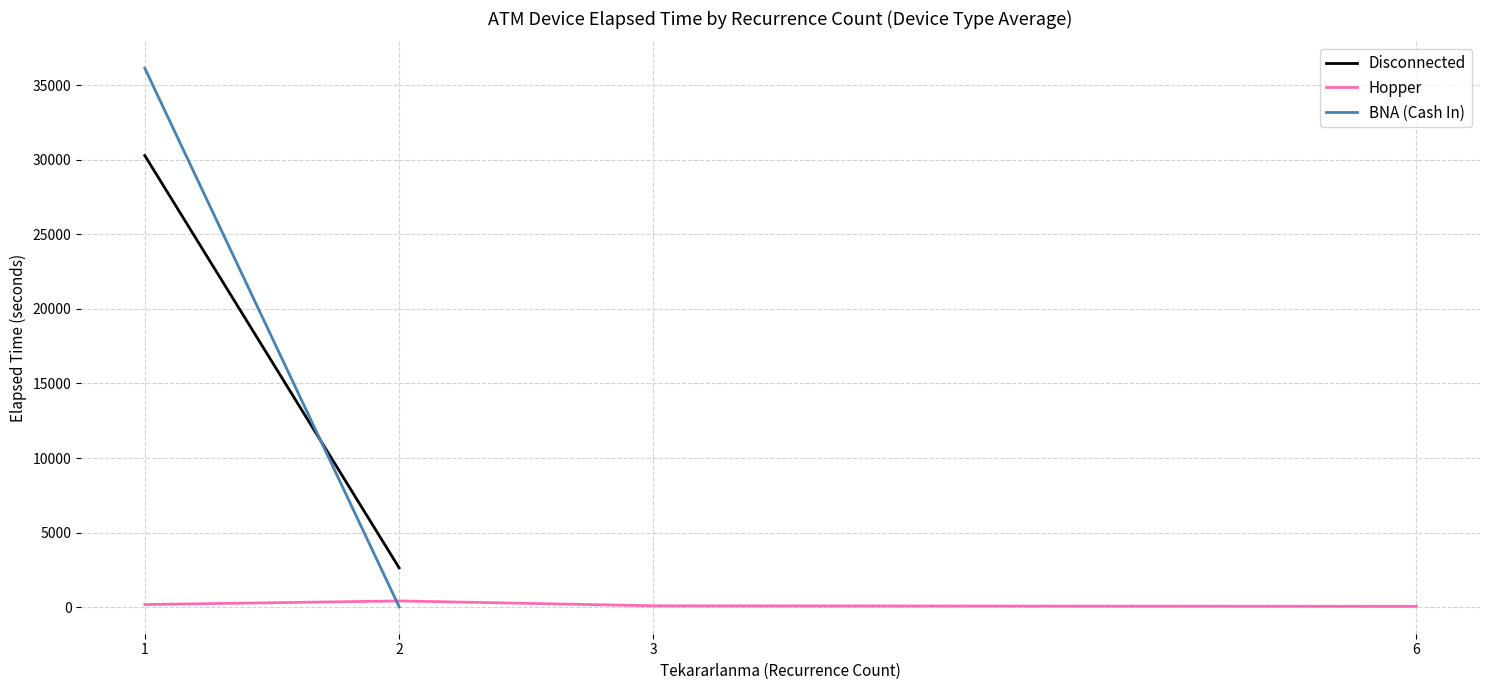

True or false: Hopper and BNA (Cash In) intersect in this chart.

True